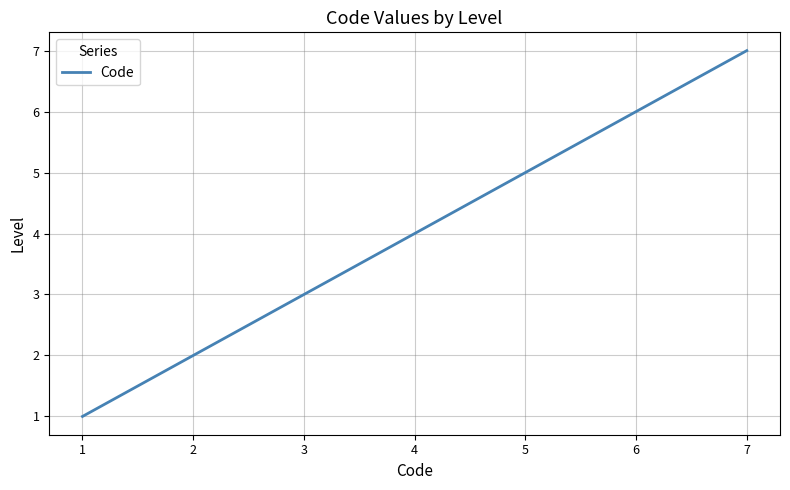

List the labels in order of value, largest first.

7, 6, 5, 4, 3, 2, 1